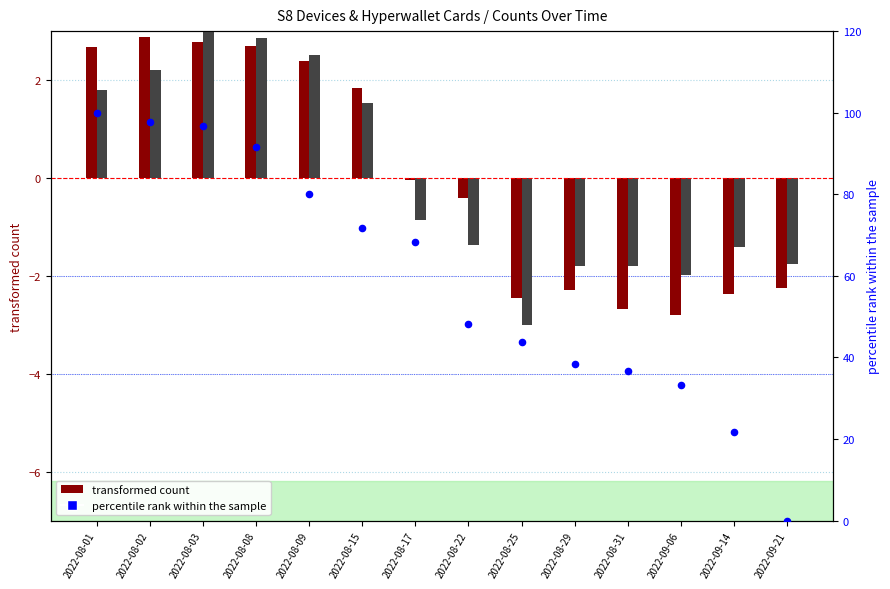

What is the total value across all series at 2022-08-01?

104.5